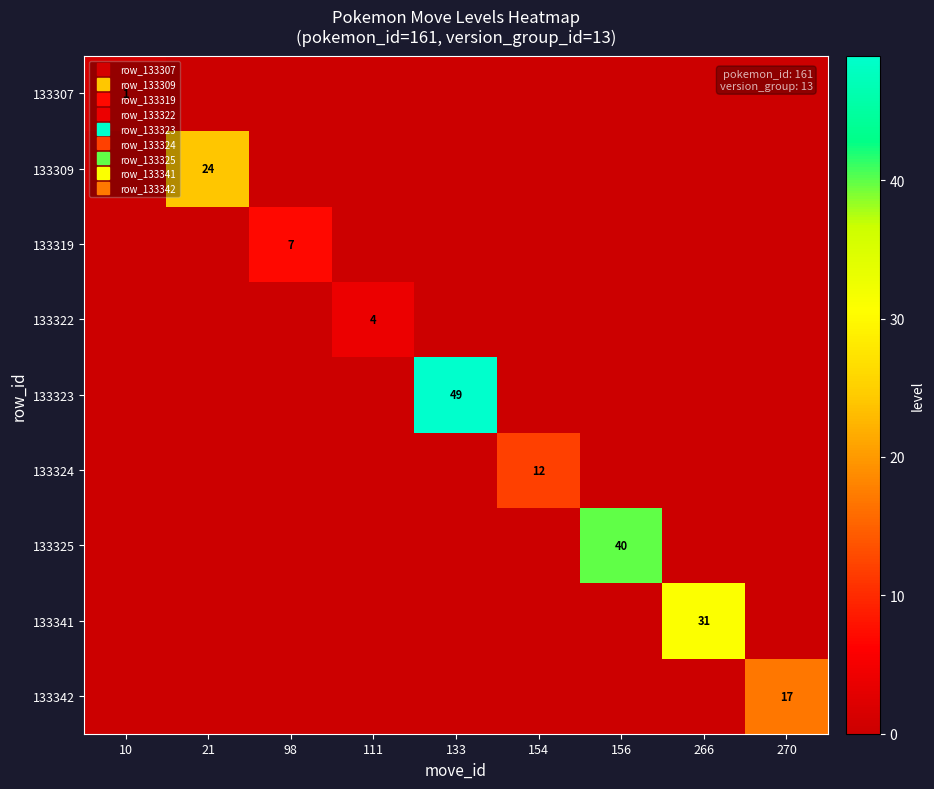

Which category has the highest value in the 133342 series?

270